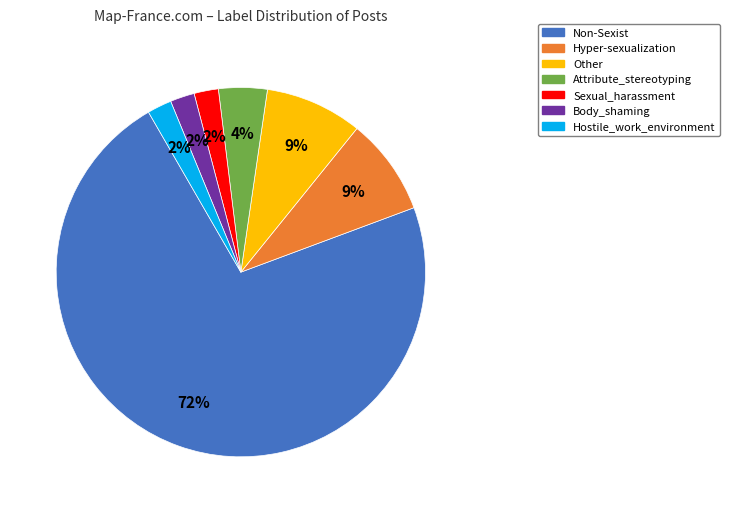

What is the majority slice?

Non-Sexist